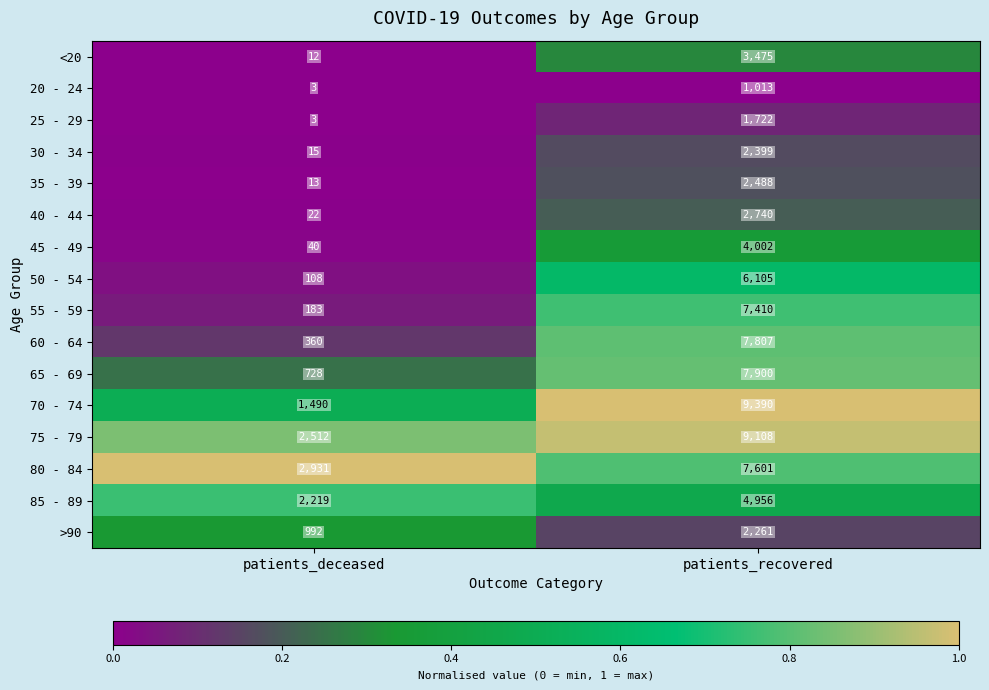

What is the average value of the 65 - 69 series?

4314